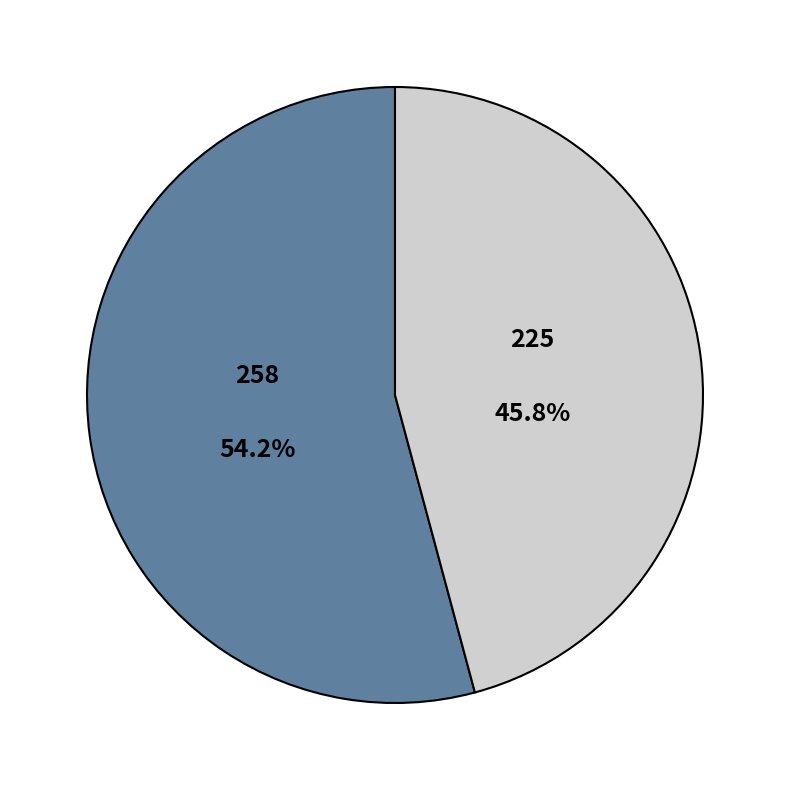

Is there any slice that represents more than half of the pie?

Yes